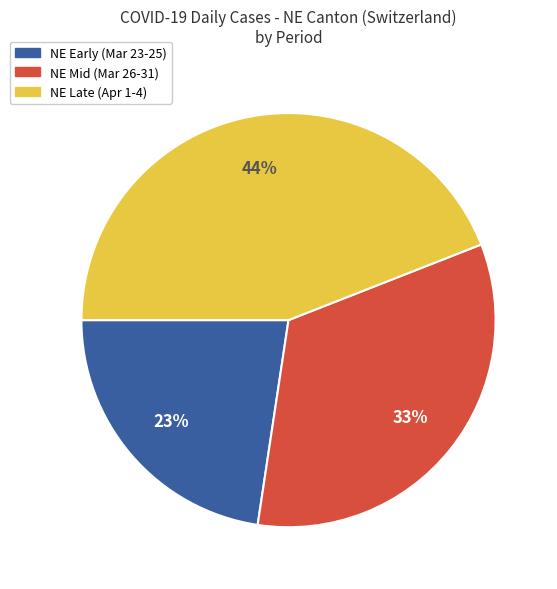

True or false: NE Late (Apr 1-4) accounts for 33% of the total.

False